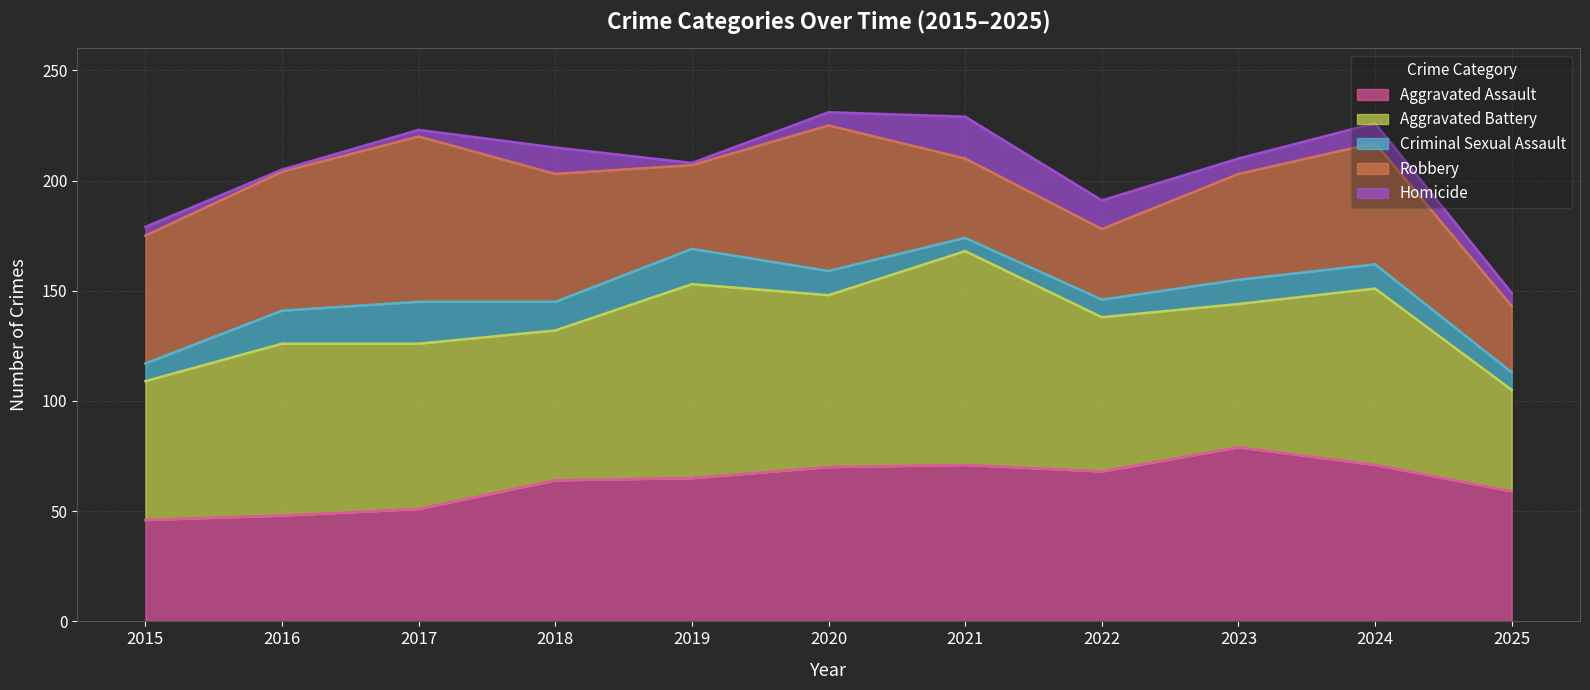

What are all the series names shown in the legend?

Aggravated Assault, Aggravated Battery, Criminal Sexual Assault, Robbery, Homicide